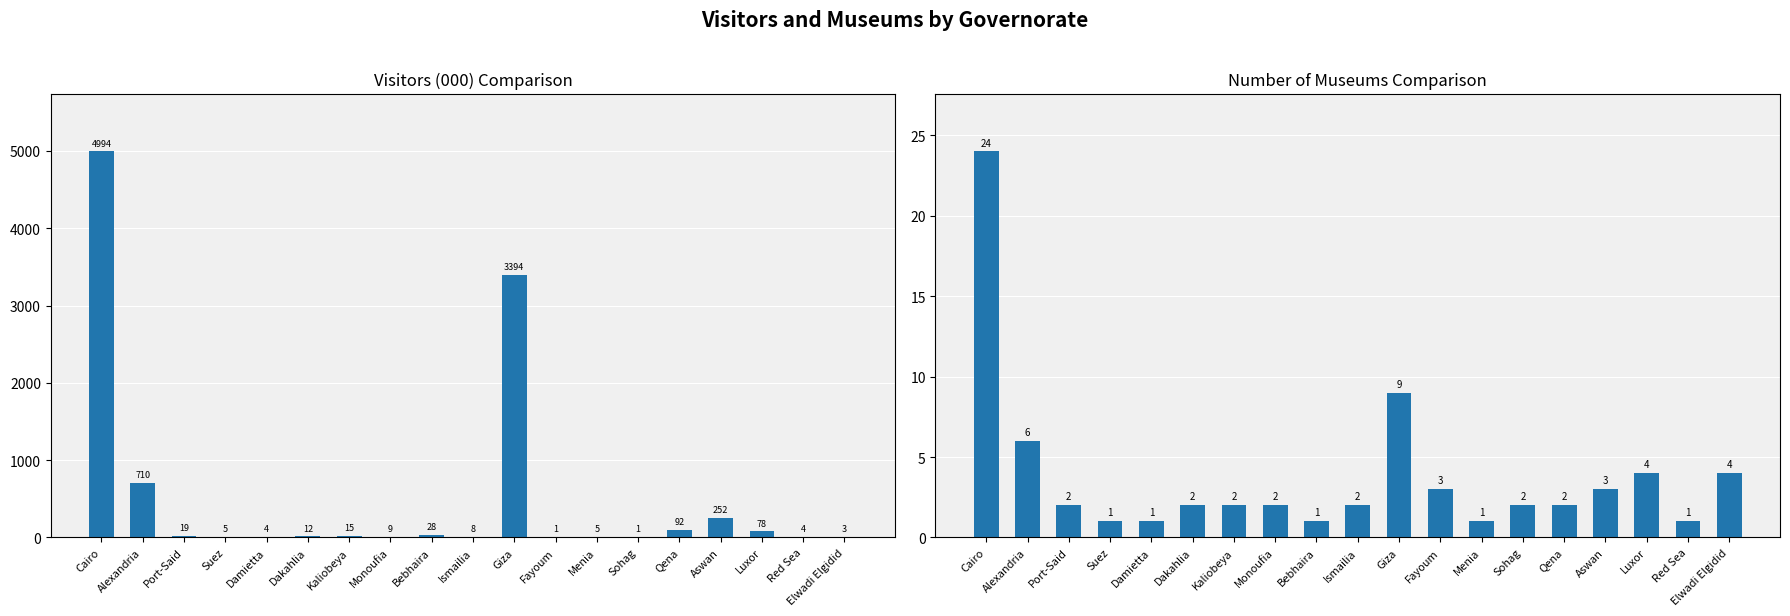

The Museum series shows 2 at Sohag. True or false?

True